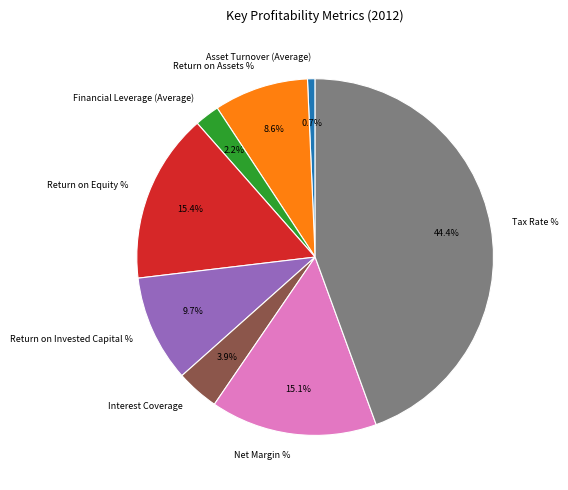

Does any single category account for the majority?

No